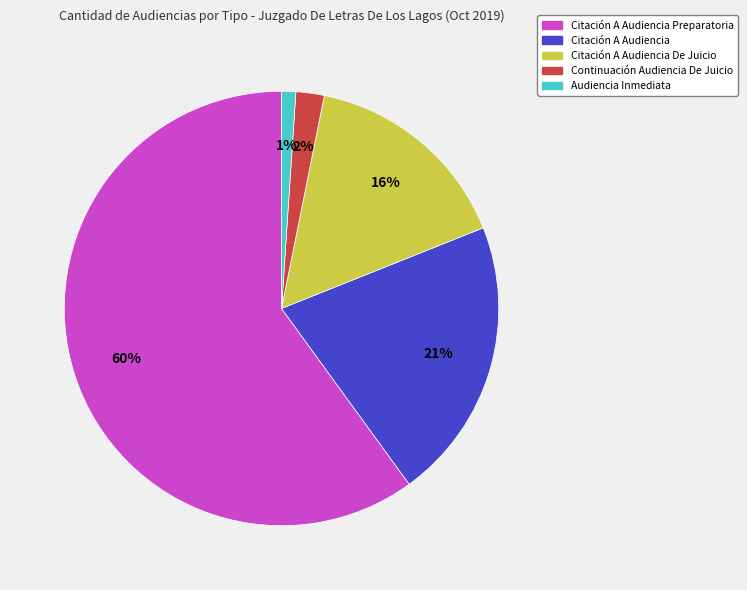

Count the number of slices in the pie.

5